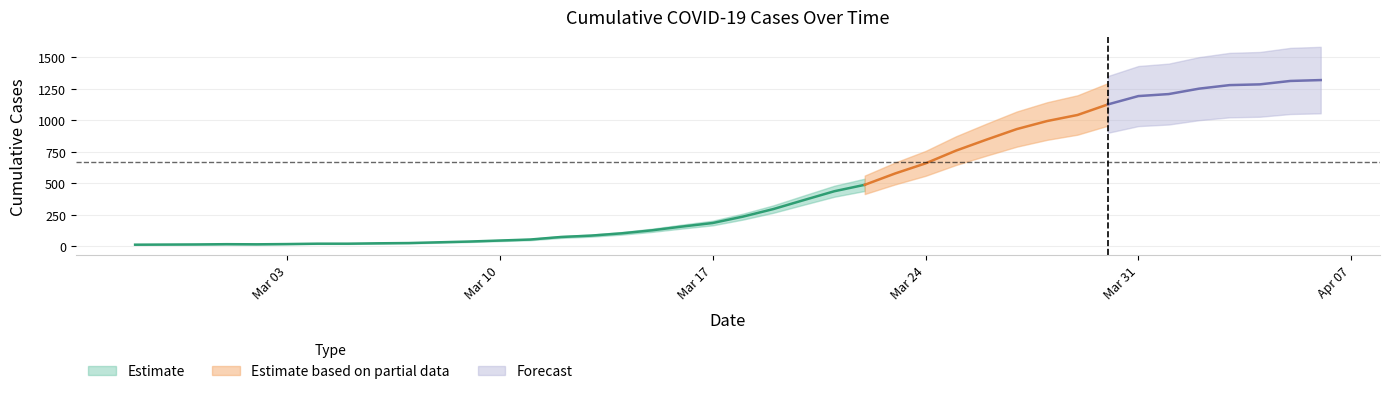

What is the smallest value displayed?

13